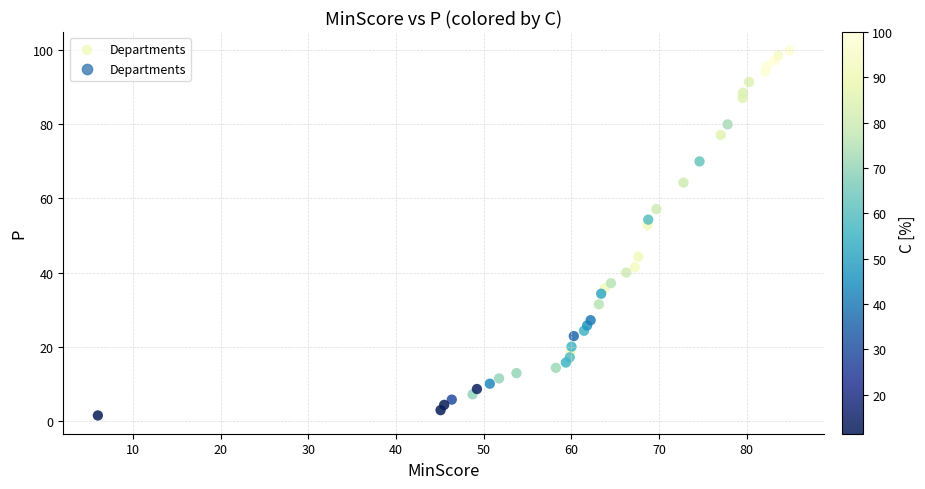

What is the range of Y values (max minus min)?

98.6